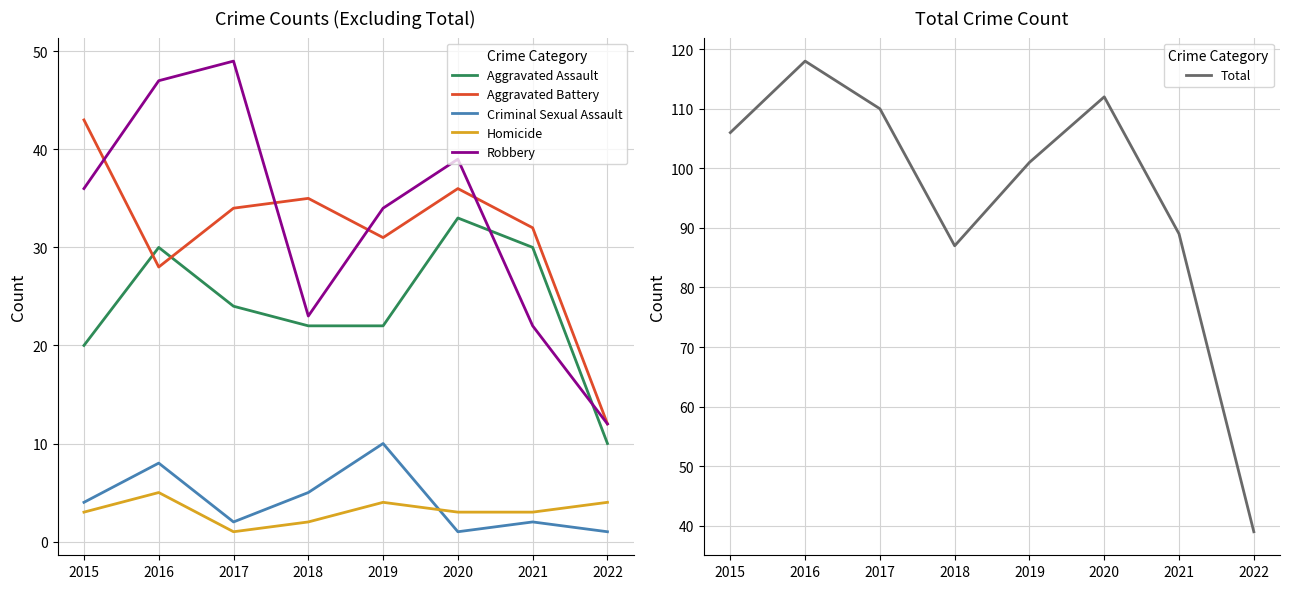

How many values in the Aggravated Assault series are below 24?

4